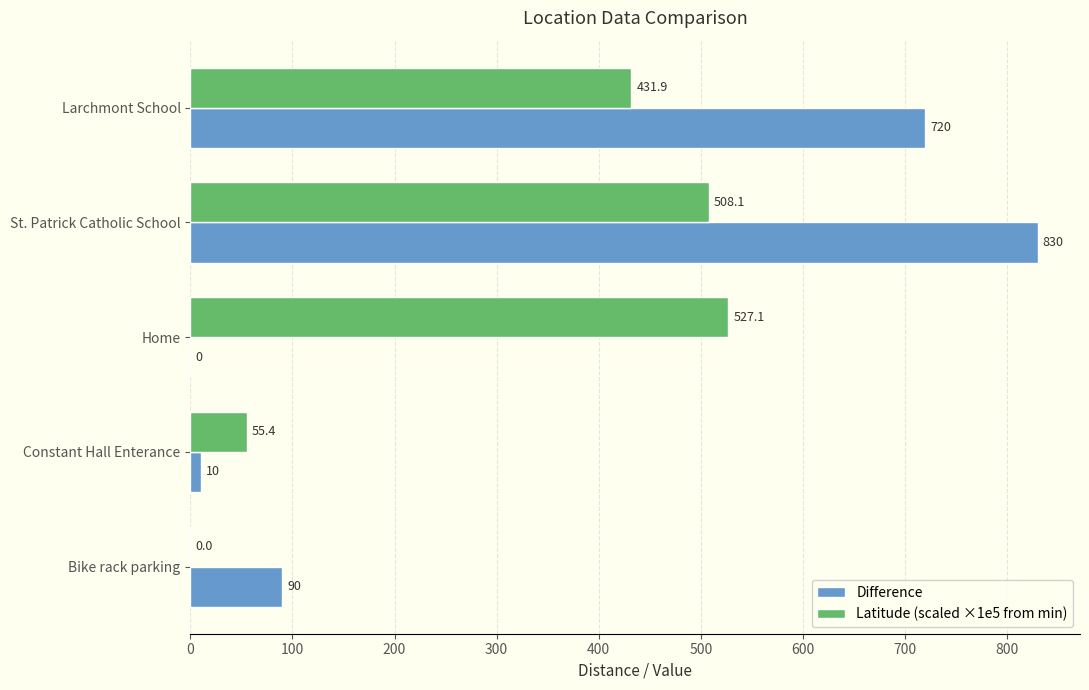

Which series changed the most between Larchmont School and Bike rack parking?

Difference